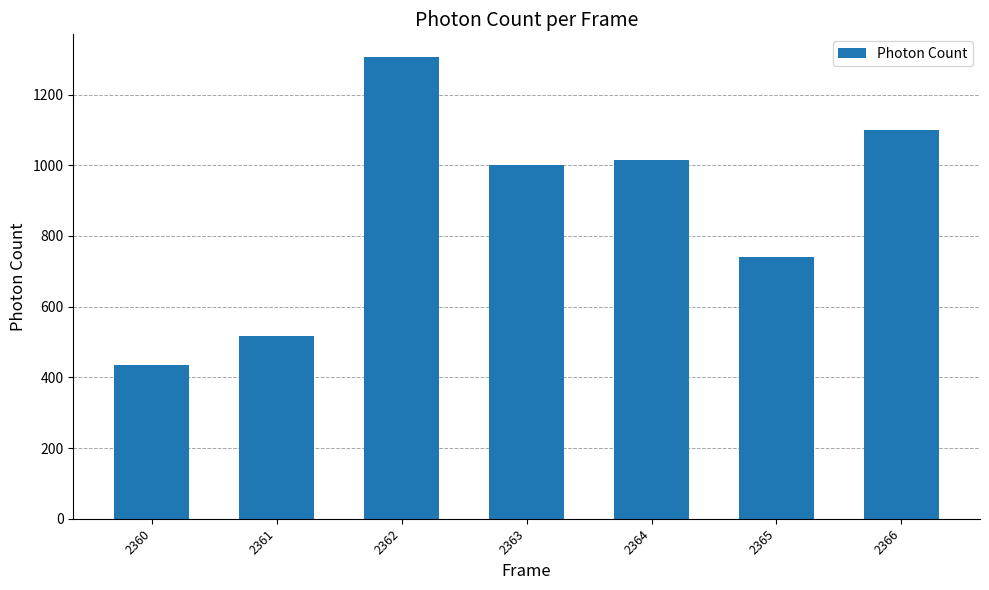

What is the smallest value displayed?

435.0